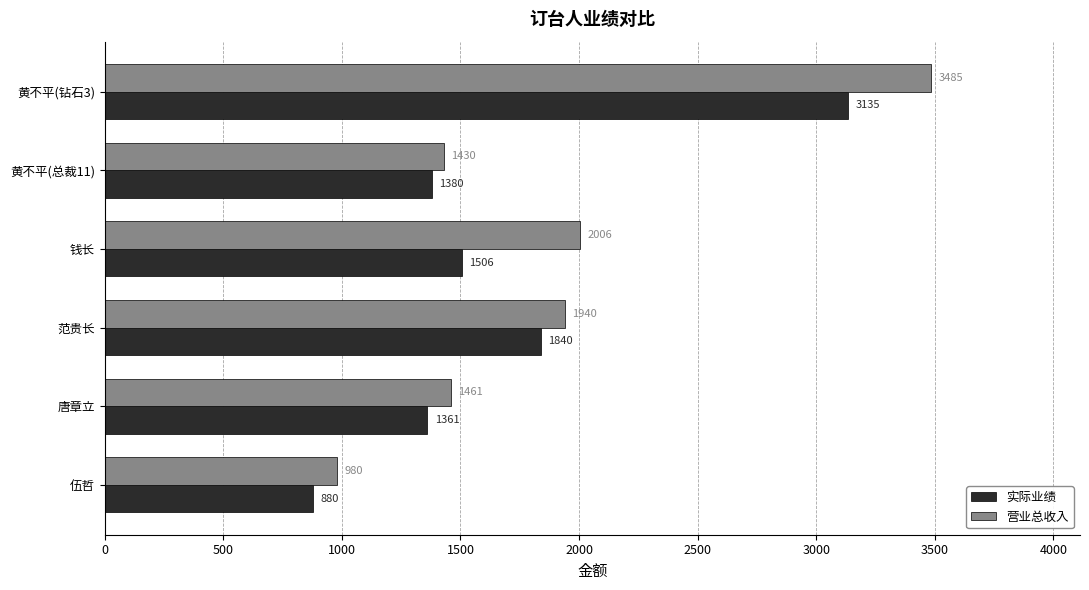

What is the maximum value shown in the chart?

3485